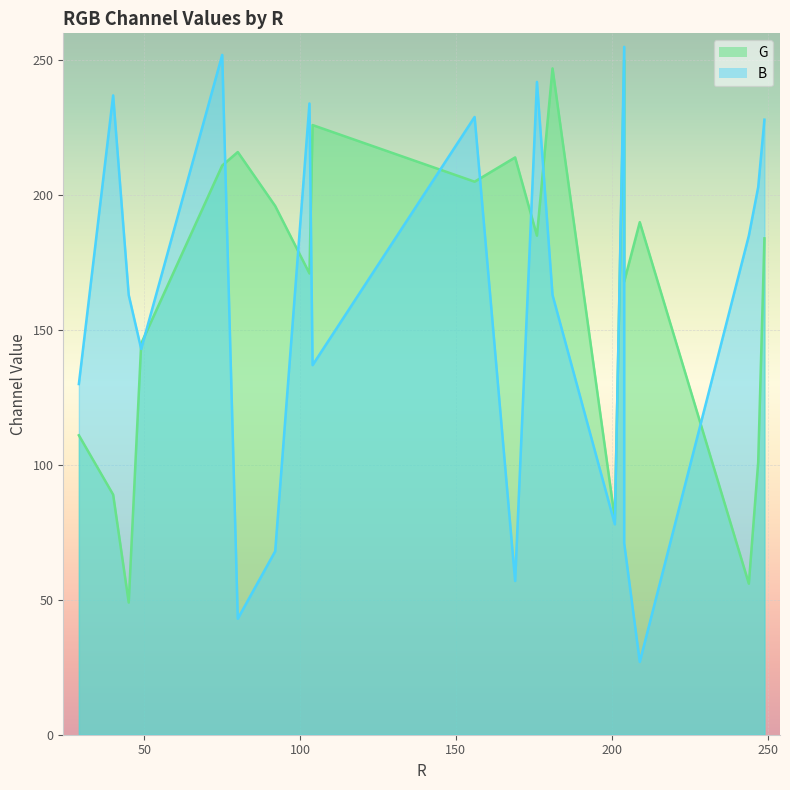

True or false: B and G cross at least once.

True